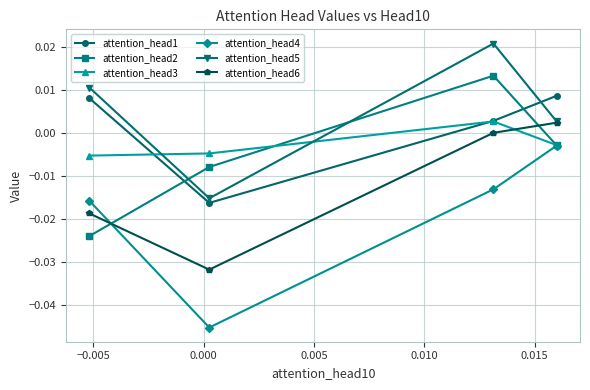

Which series has the largest total across all categories?

attention_head5